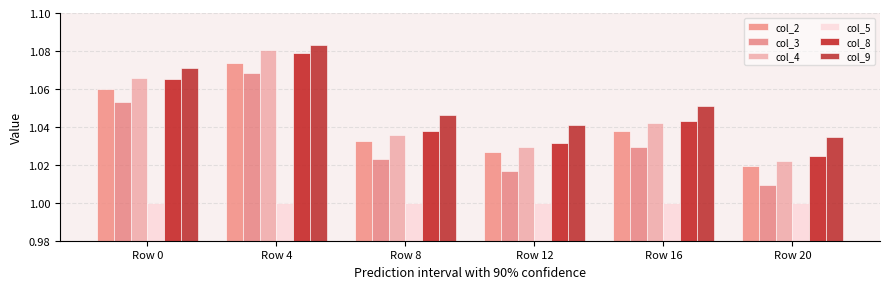

Is it true that col_9 equals 1.5 at Row 8?

False